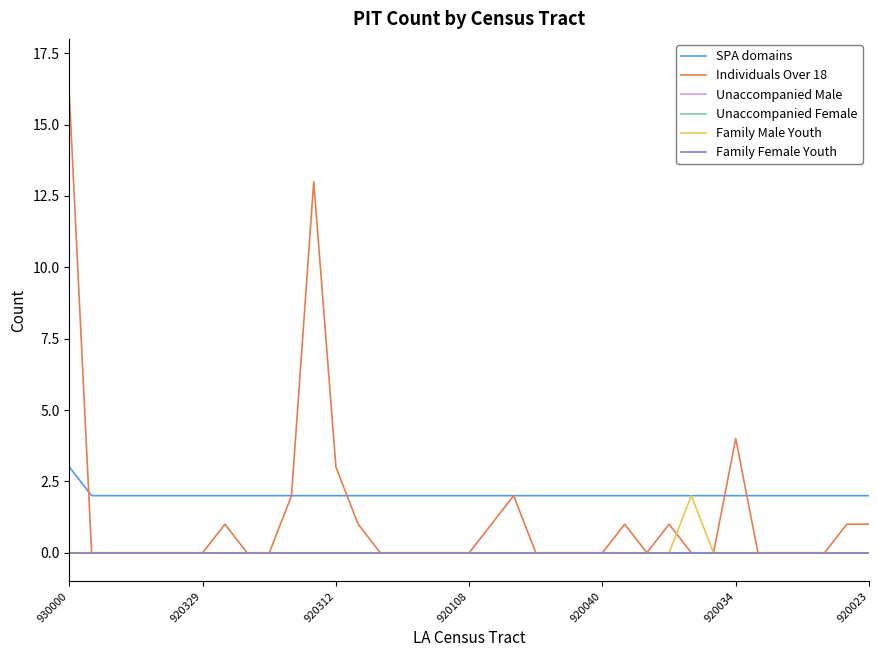

Does the chart have visible grid lines?

No